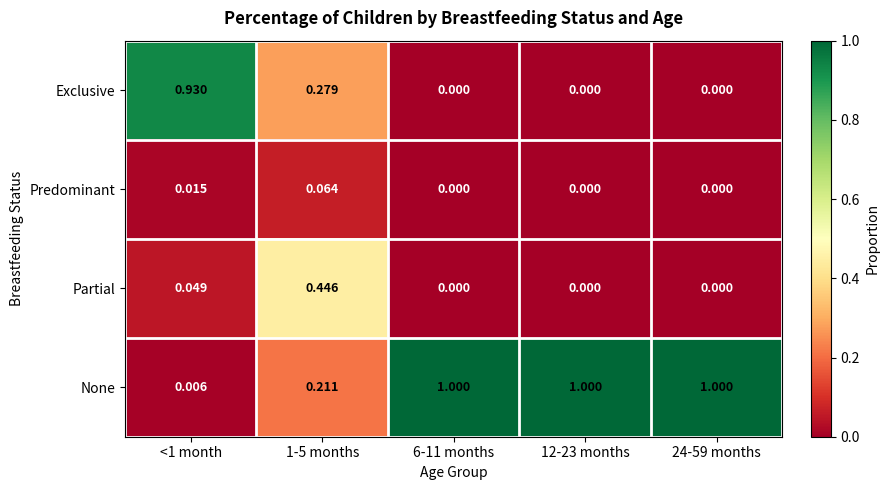

What is the total value across all series at <1 month?

1.0